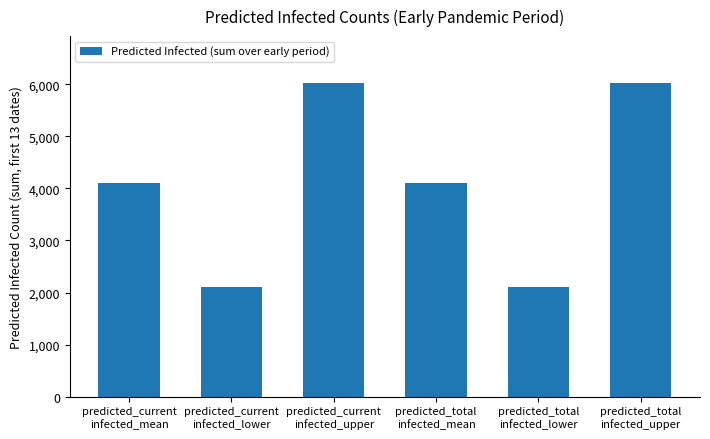

Between predicted_total
infected_lower and predicted_current
infected_mean, which is larger?

predicted_current
infected_mean